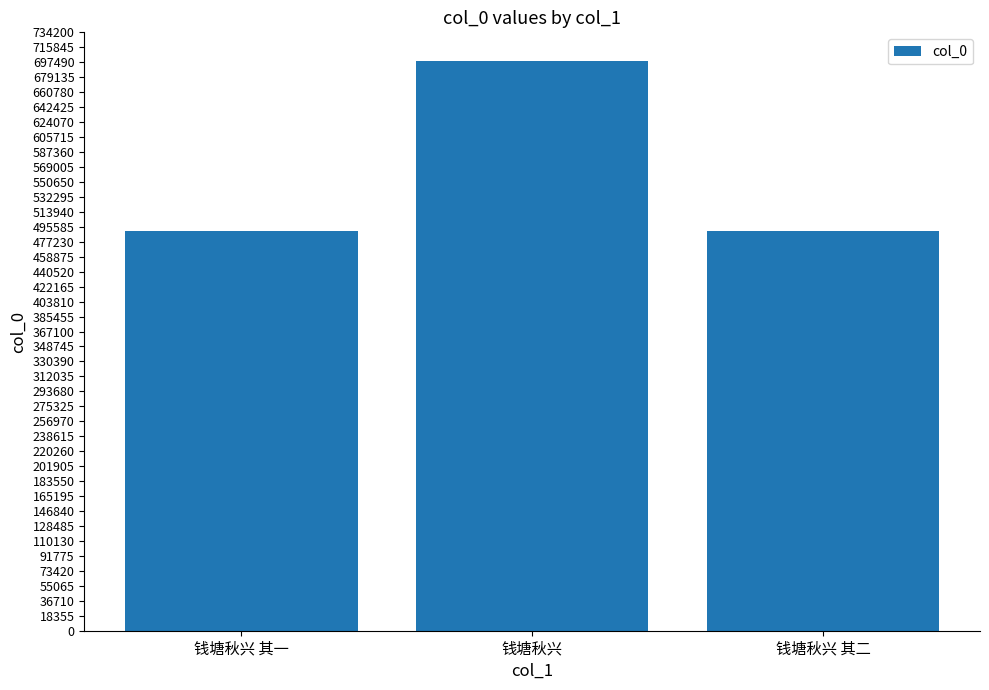

What is the sum of the values at 钱塘秋兴 其一 and 钱塘秋兴?

1189180